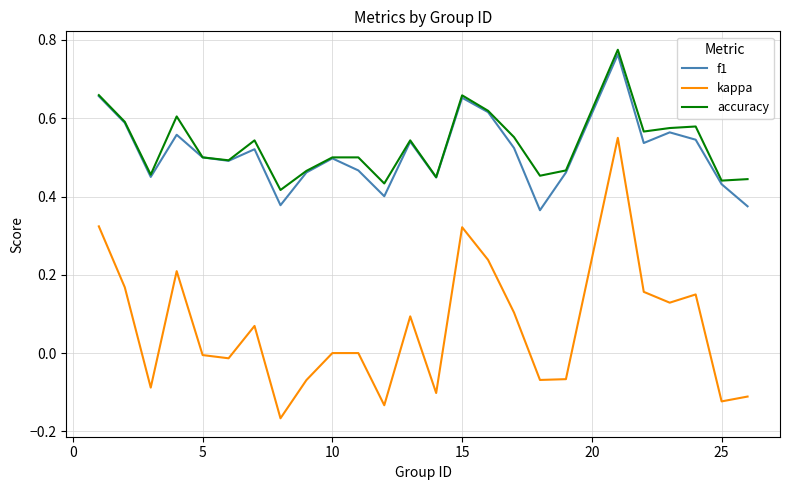

True or false: kappa and accuracy intersect in this chart.

False